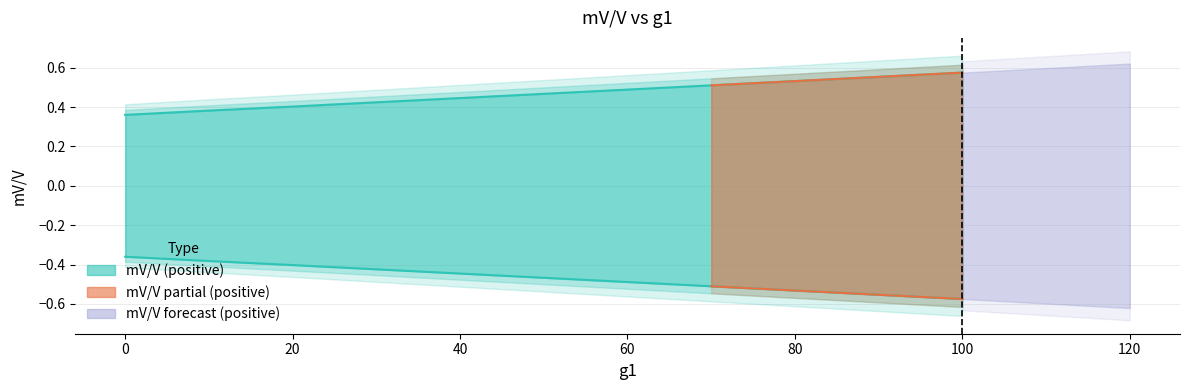

What is the difference between the second highest and second lowest values?

0.1